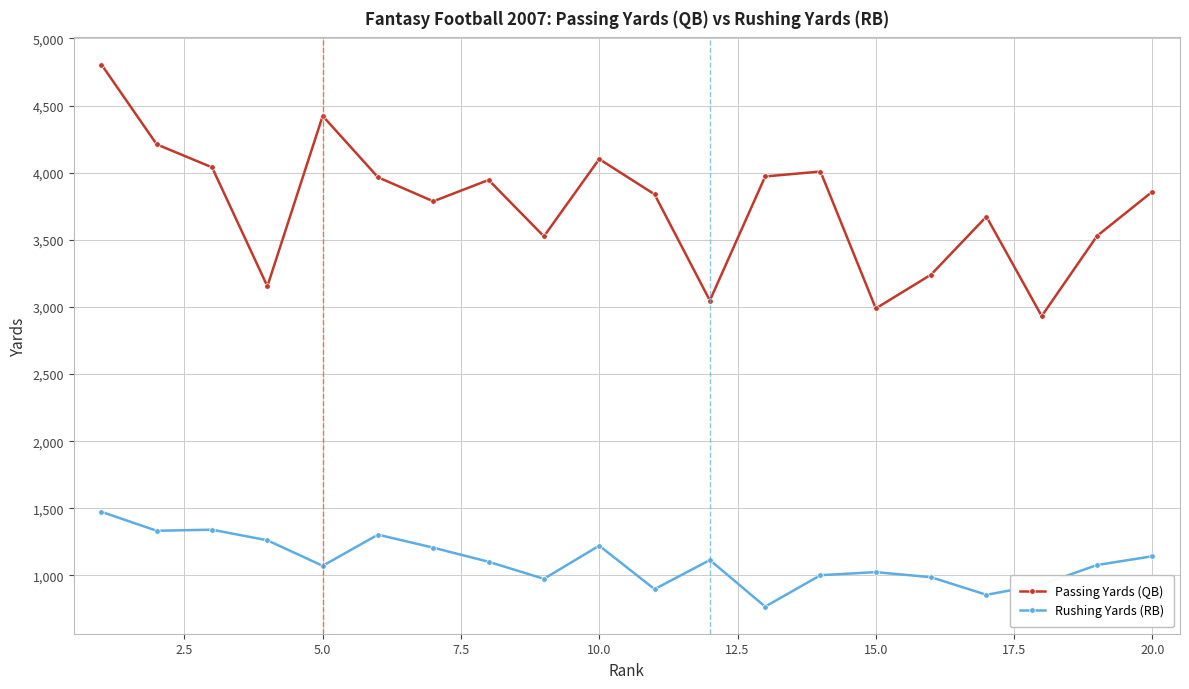

Rank the series by their average value, from lowest to highest.

Rushing Yards (RB), Passing Yards (QB)